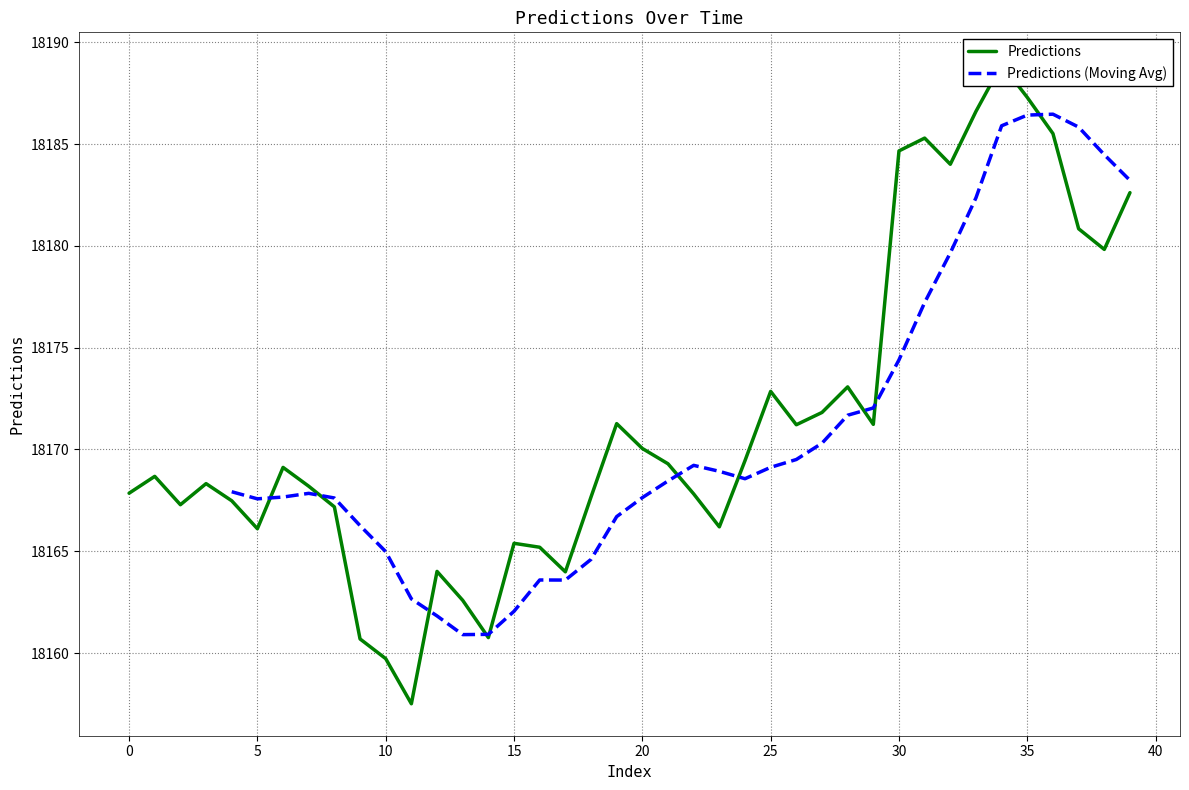

True or false: there are more than 2 points higher than both neighbors.

True